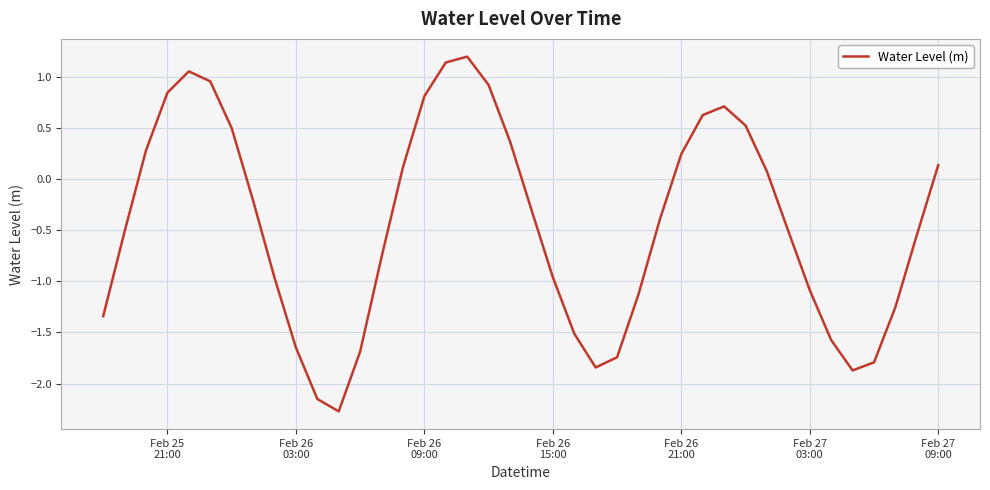

What is the difference between the maximum and minimum values?

3.5